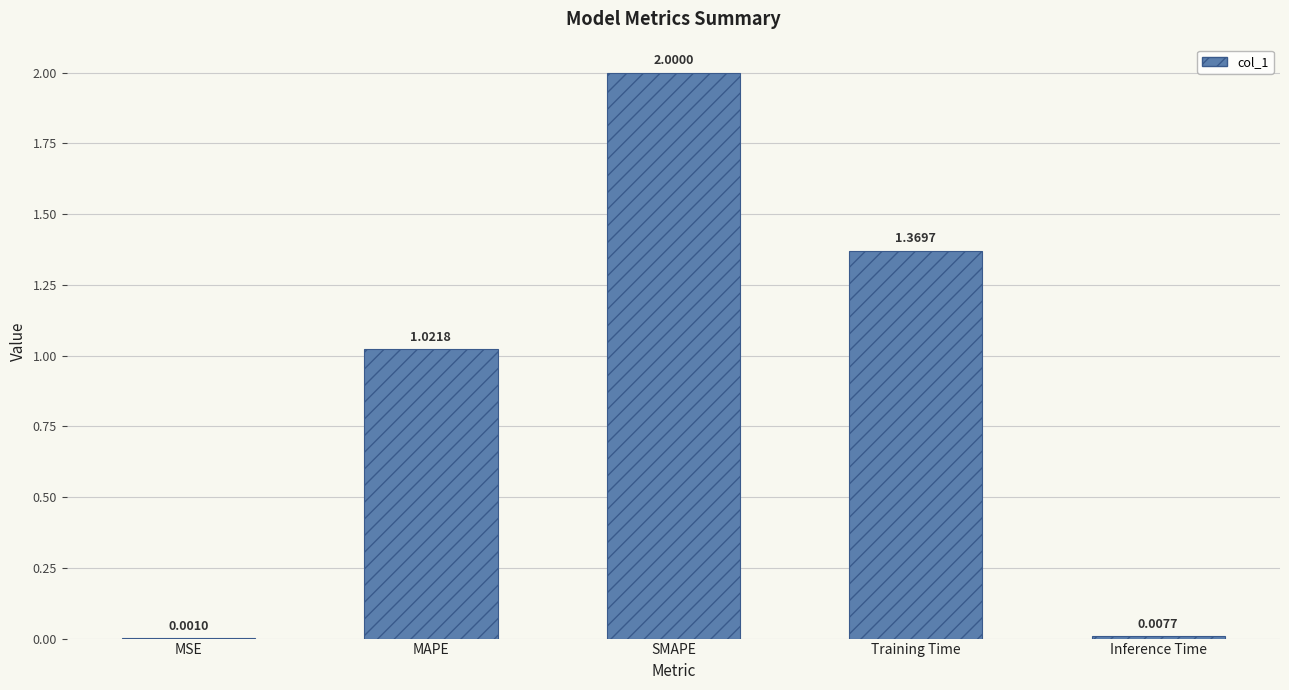

What is the change in value from MSE to MAPE?

+1.0